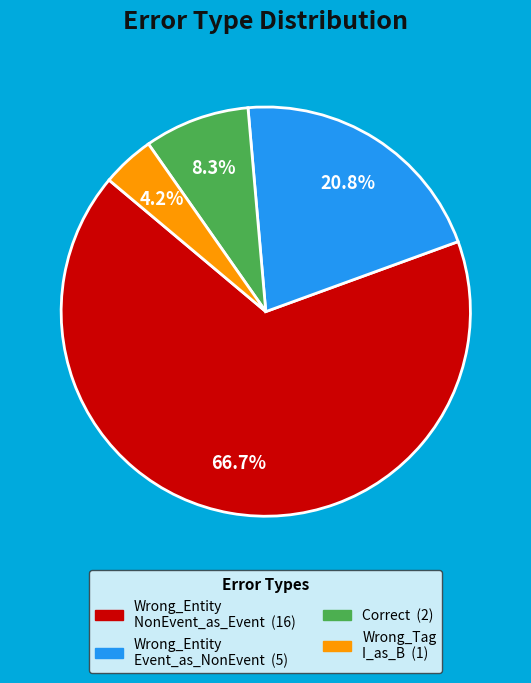

Does any single category account for the majority?

Yes